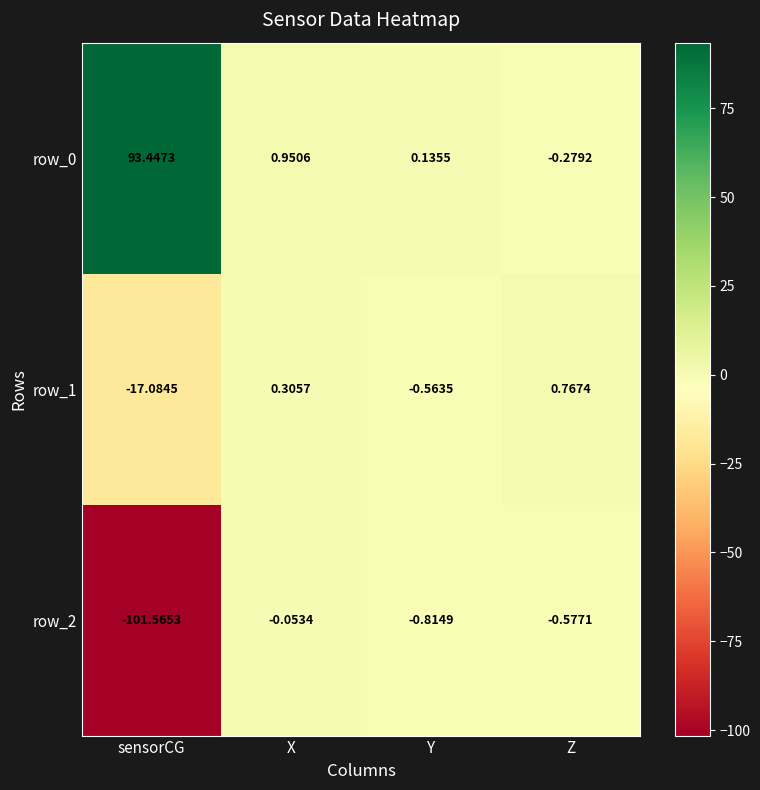

Is the value of row_1 at sensorCG greater than the value of row_2 at X?

No